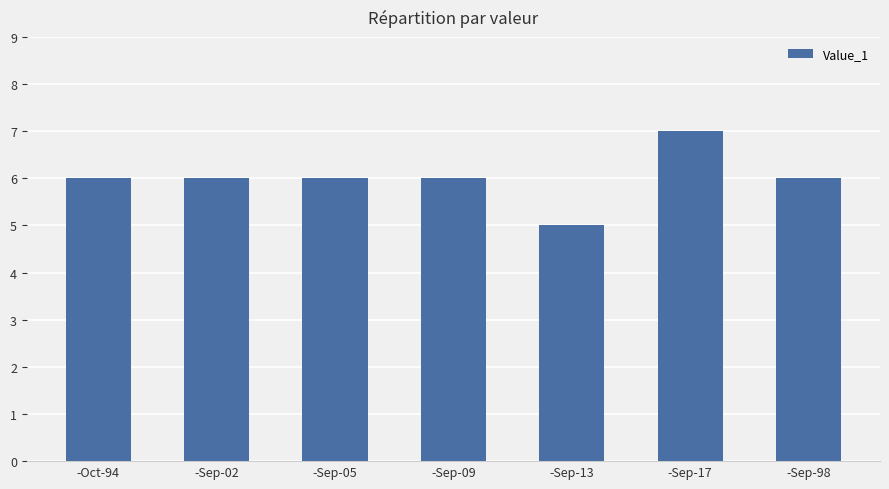

Read the value at -Sep-02.

6